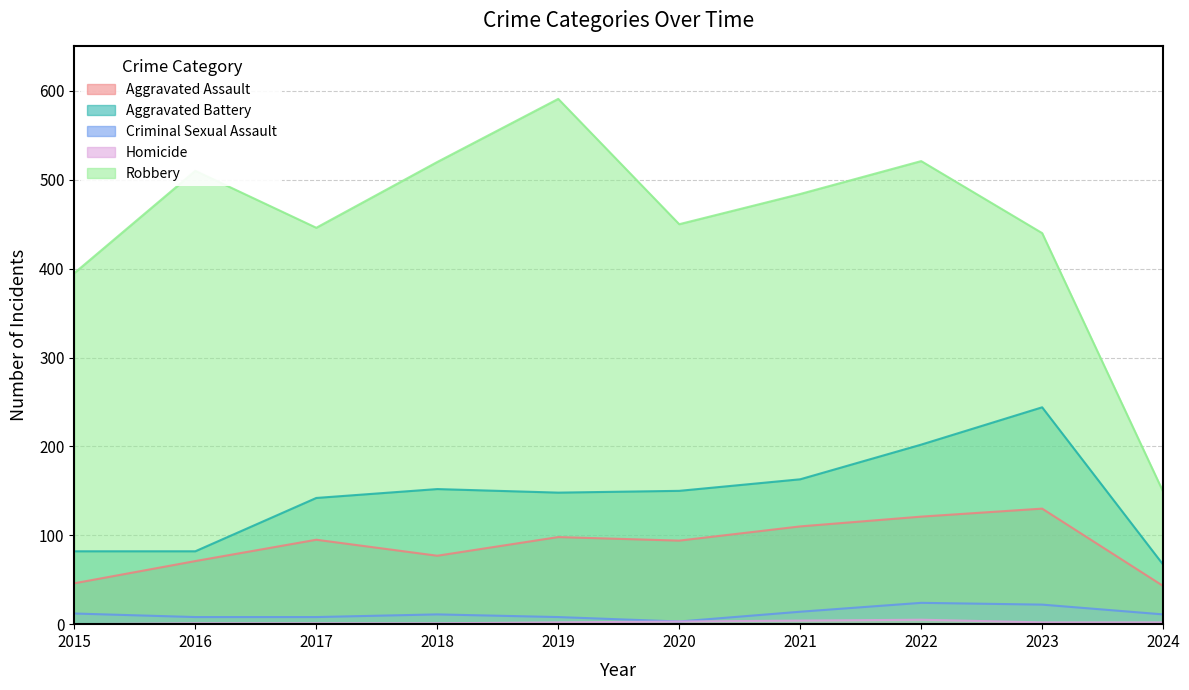

What is the sum of the Aggravated Assault values at 2024 and 2016?

114